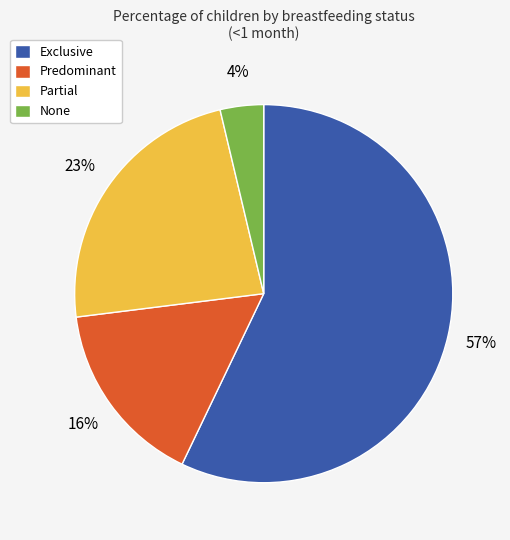

Does Exclusive account for over 50% of the chart?

Yes